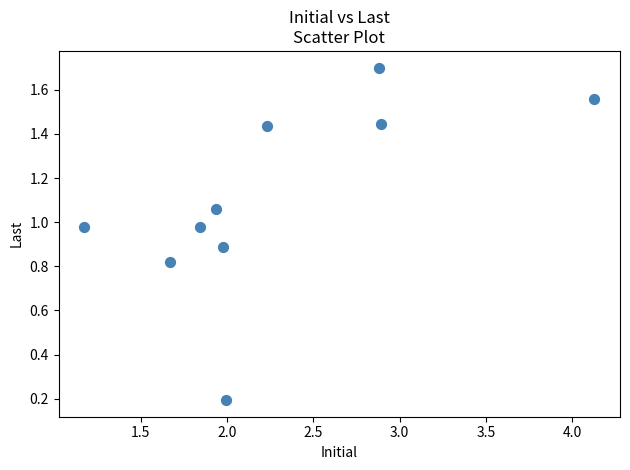

What is the range of Y values (max minus min)?

1.5